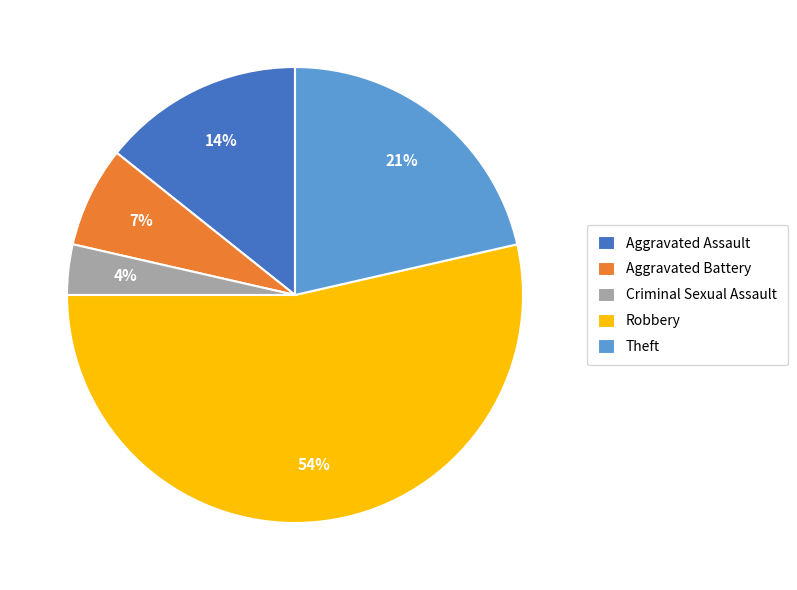

Rank the categories by value from lowest to highest.

Criminal Sexual Assault, Aggravated Battery, Aggravated Assault, Theft, Robbery